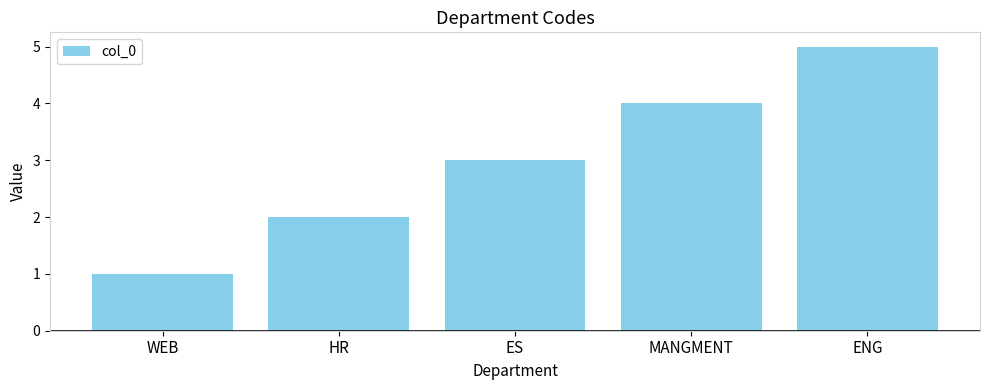

List the labels in order of value, largest first.

ENG, MANGMENT, ES, HR, WEB